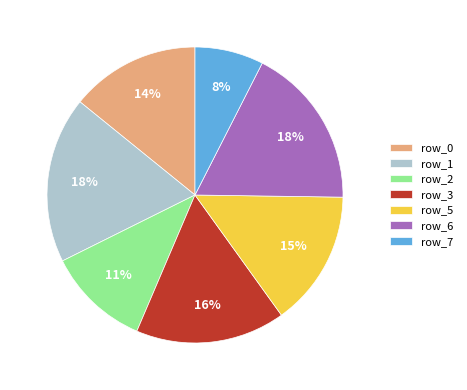

Is there a majority slice in this chart?

No